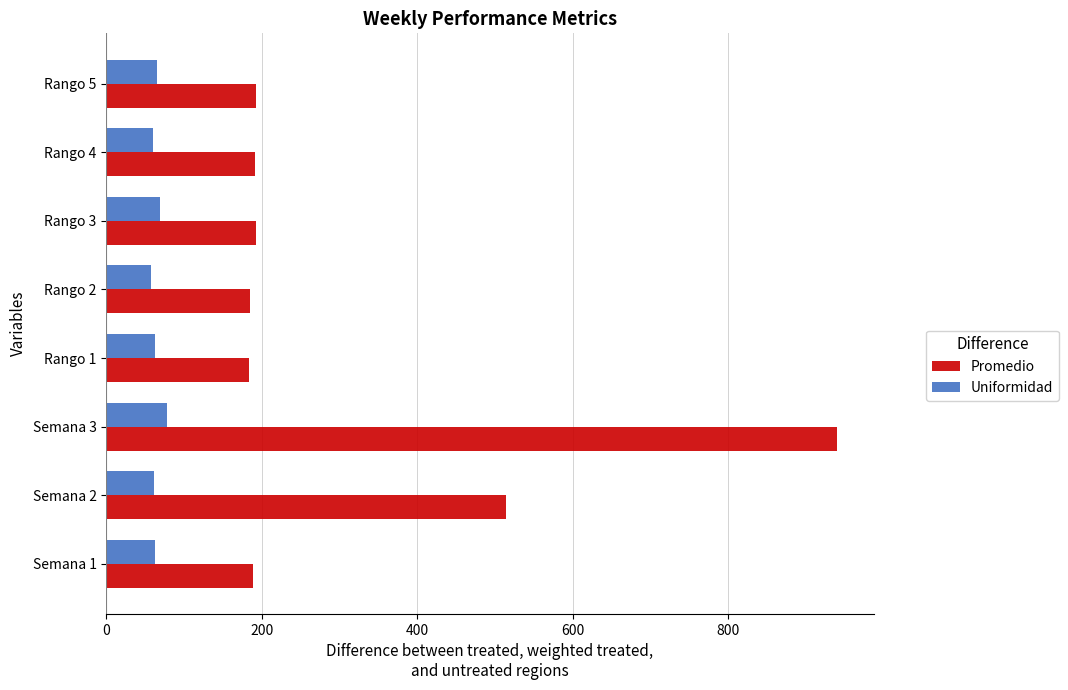

The value of Uniformidad at Semana 2 is 61.1. True or false?

True